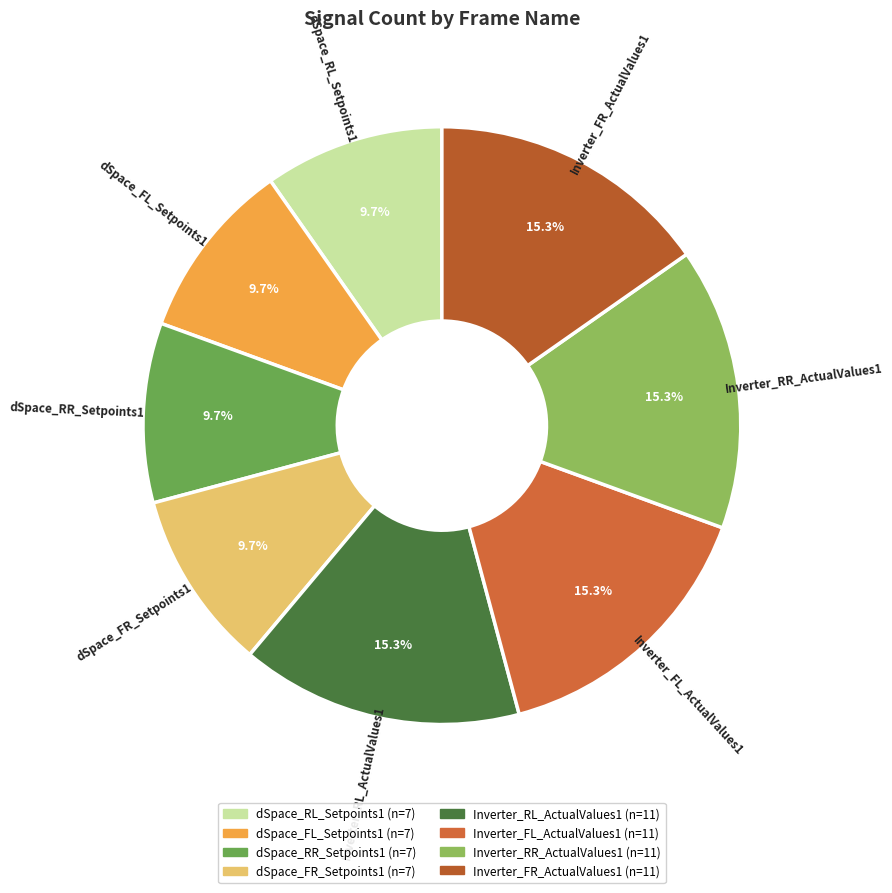

To the nearest percent, what is the combined percentage of dSpace_RR_Setpoints1 and dSpace_FL_Setpoints1?

19%